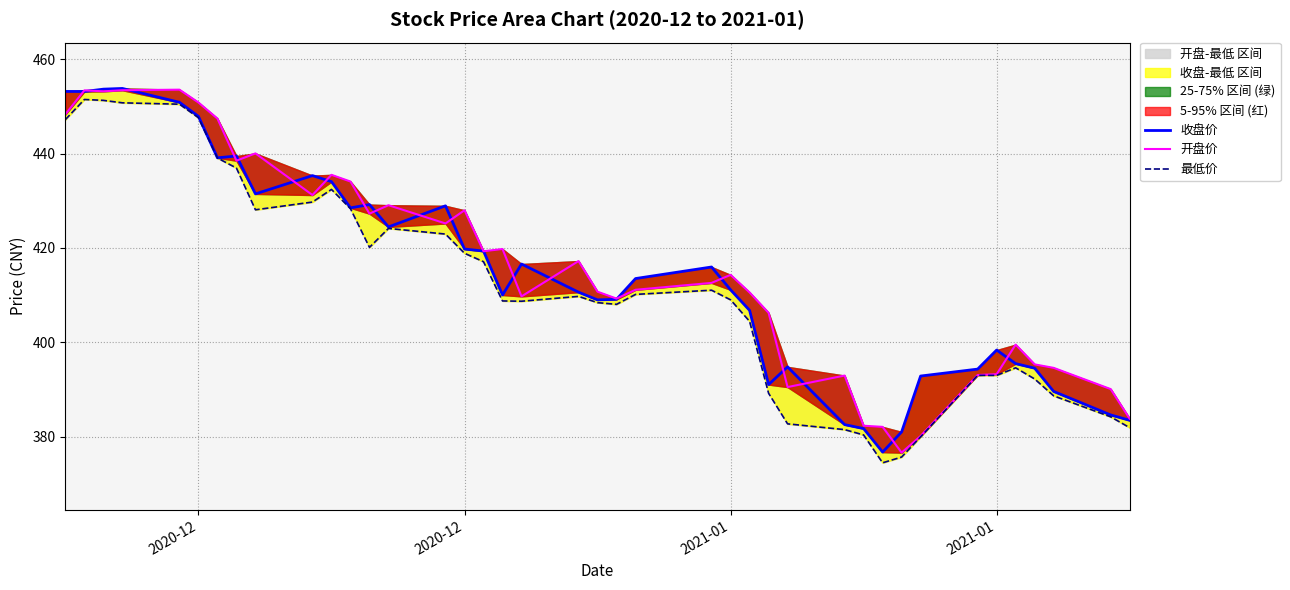

True or false: 开盘价 and 最低价 intersect in this chart.

False